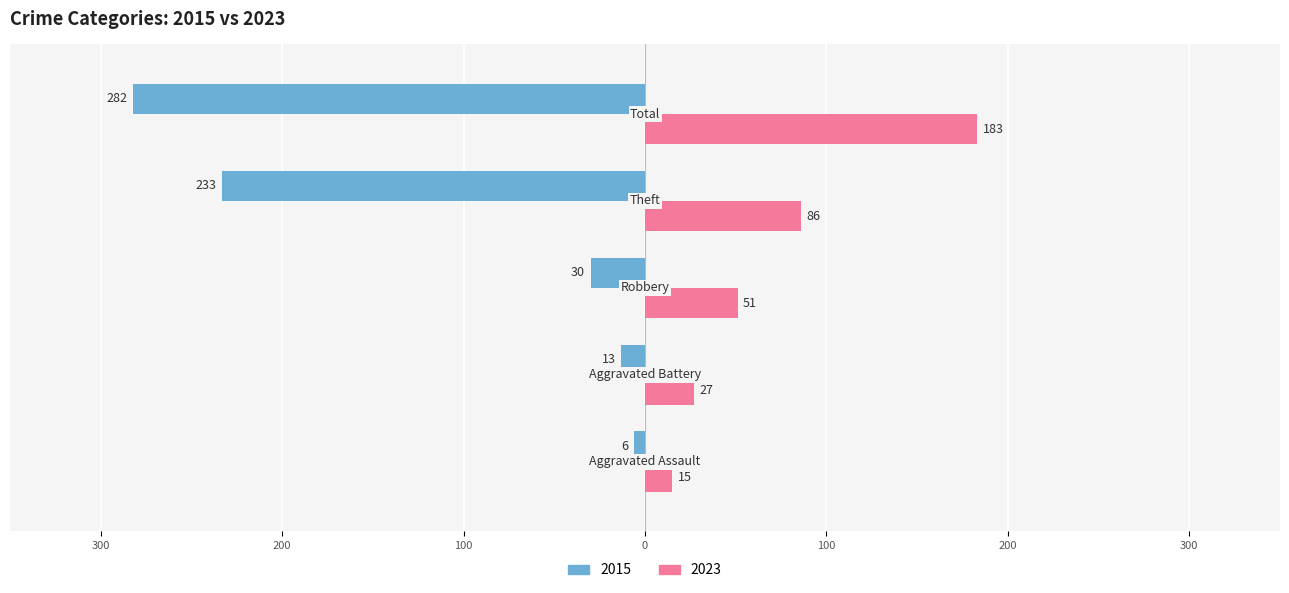

What are all the series names shown in the legend?

2015, 2023